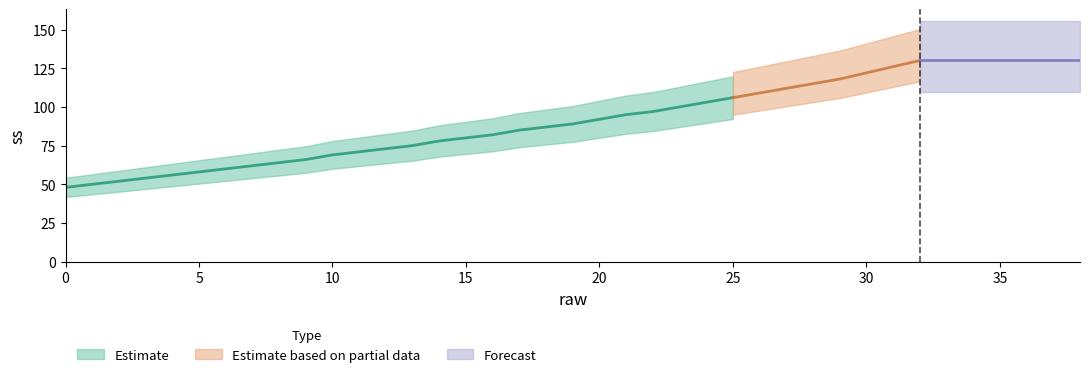

Reading left to right, list all the values displayed in this chart.

0=48	1=50	2=52	3=54	4=56	5=58	6=60	7=62	8=64	9=66	10=69	11=71	12=73	13=75	14=78	15=80	16=82	17=85	18=87	19=89	20=92	21=95	22=97	23=100	24=103	25=106	26=109	27=112	28=115	29=118	30=122	31=126	32=130	33=130	34=130	35=130	36=130	37=130	38=130